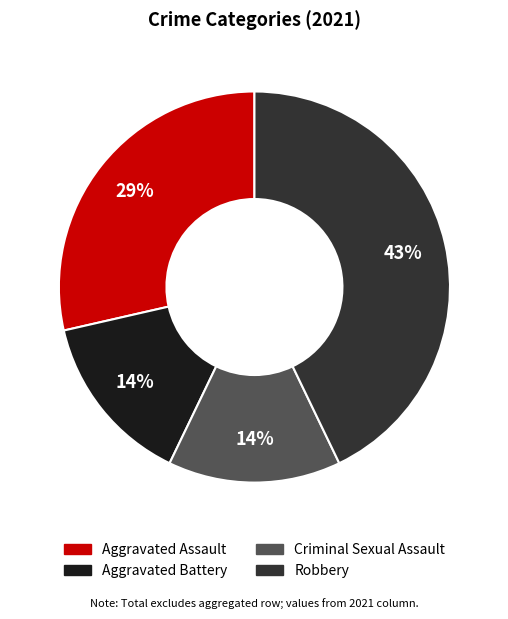

Is the sum of Aggravated Assault and Aggravated Battery greater than half?

No